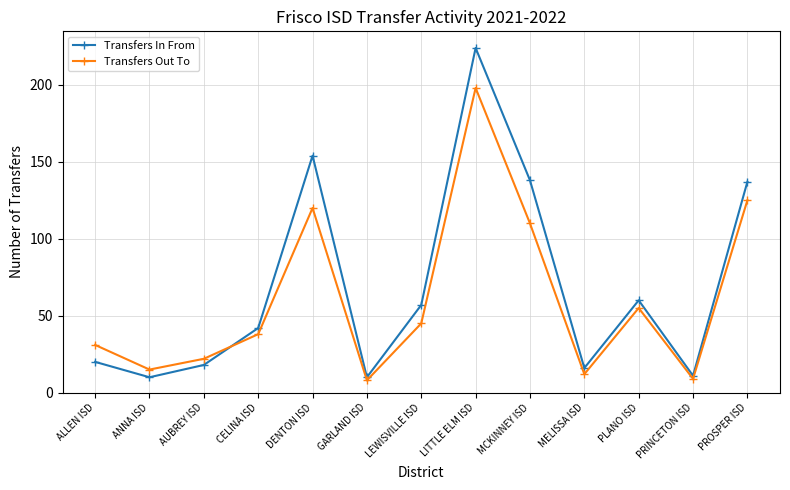

Where is the first local maximum for Transfers In From?

DENTON ISD